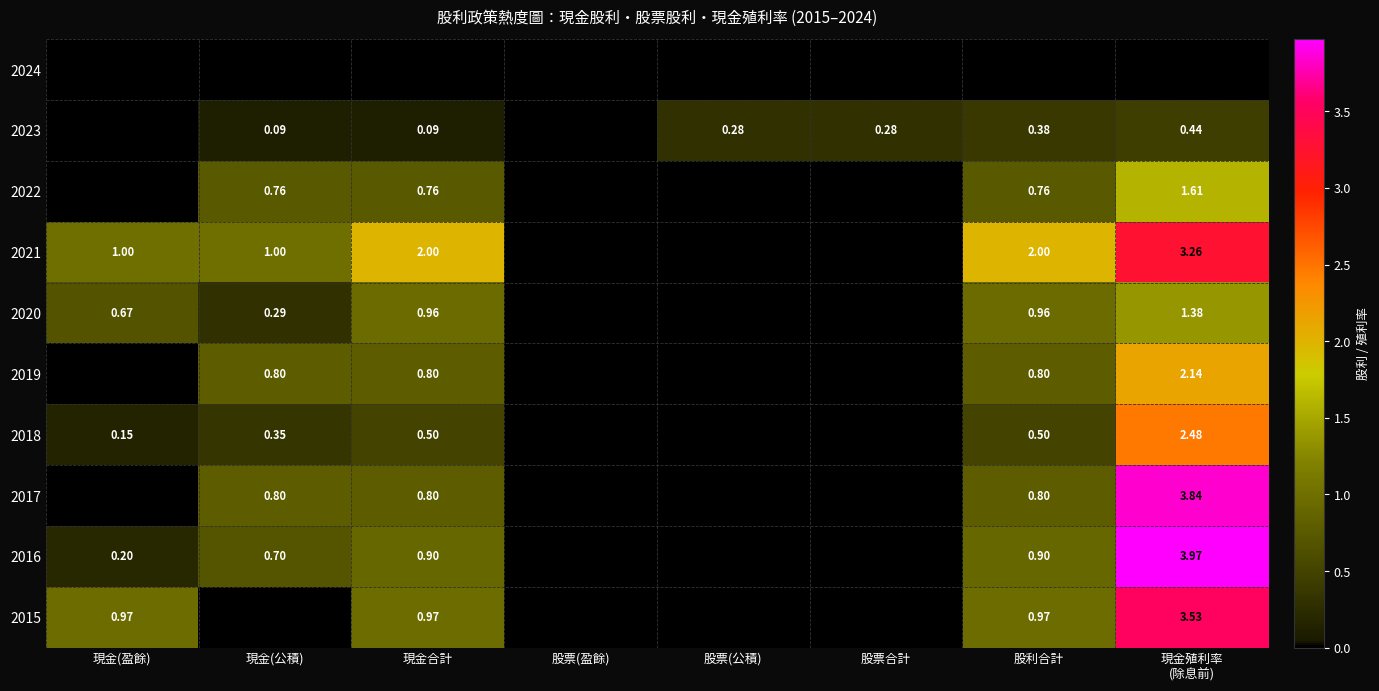

Is the value of 2016 at 現金(公積) greater than the value of 2020 at 現金合計?

No